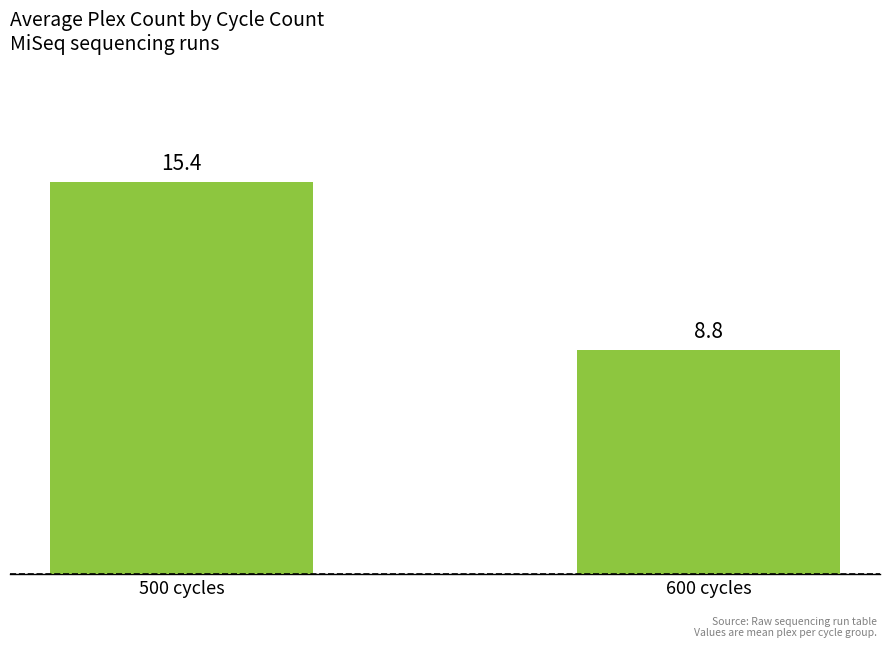

What is the change in value from 500 cycles to 600 cycles?

-6.6